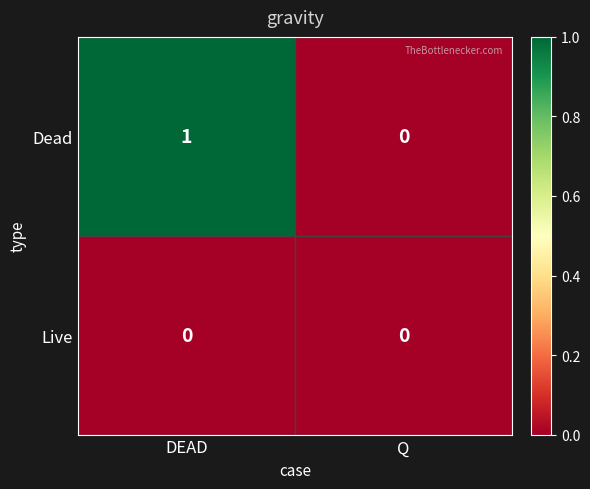

Reading right to left, transcribe all the data shown in this chart.

Dead: Q=0	DEAD=1
Live: Q=0	DEAD=0